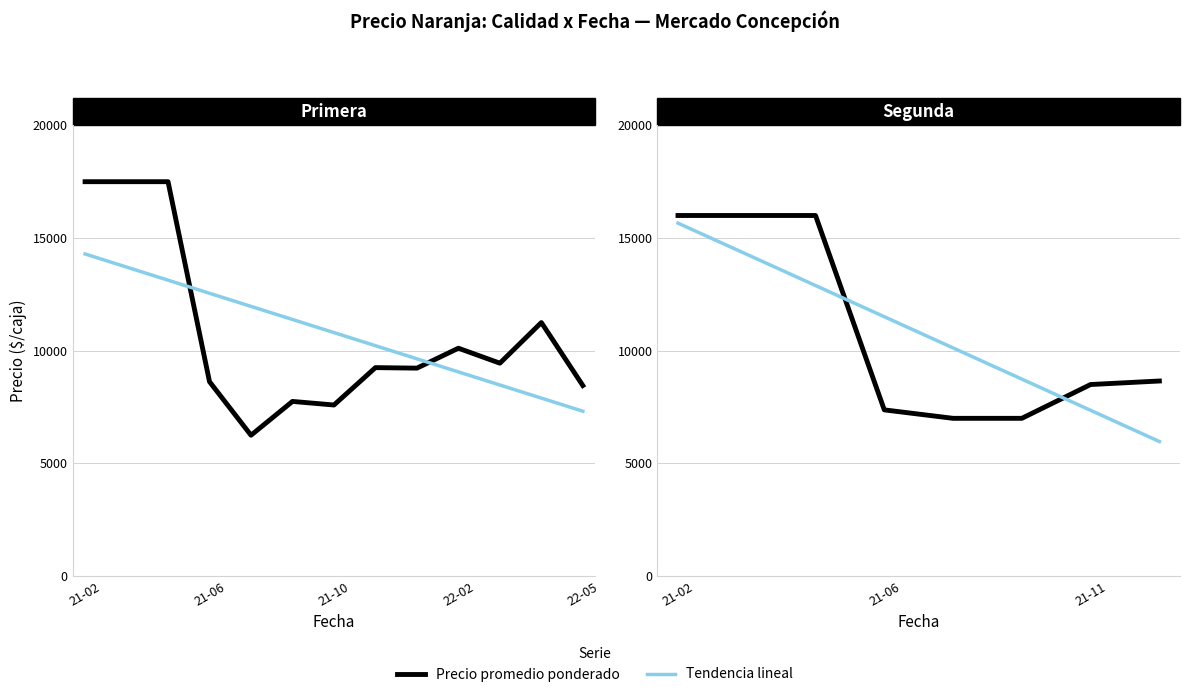

After their last crossing, which series has the higher values: Precio promedio ponderado or Tendencia lineal?

Precio promedio ponderado